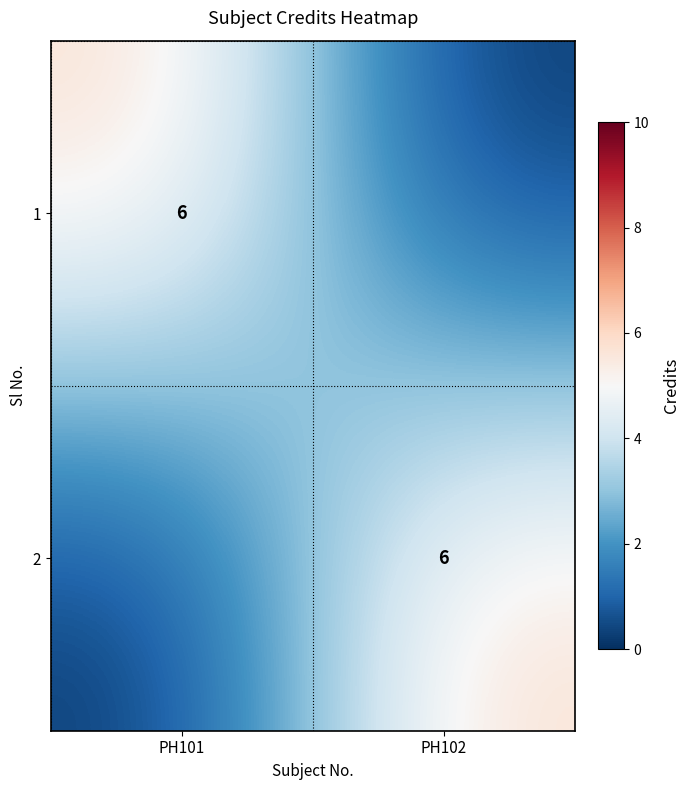

True or false: 2 has a value of 6 at PH102.

True